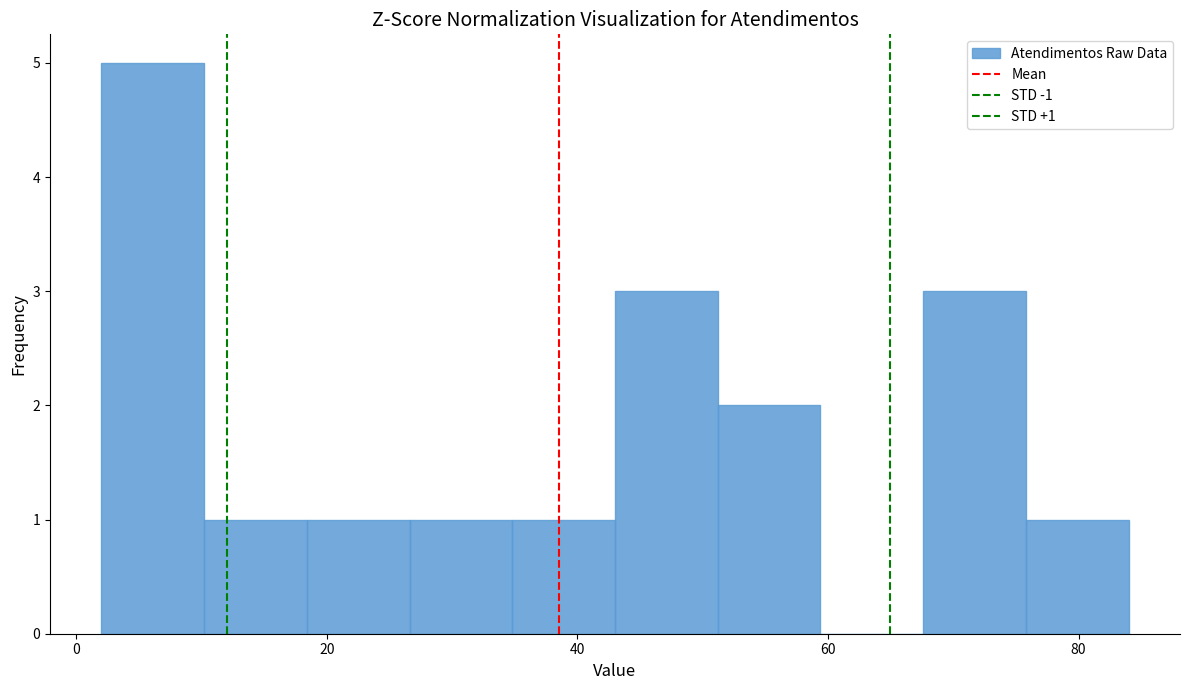

Which range on the x-axis has the tallest bar?

2.0 to 10.2